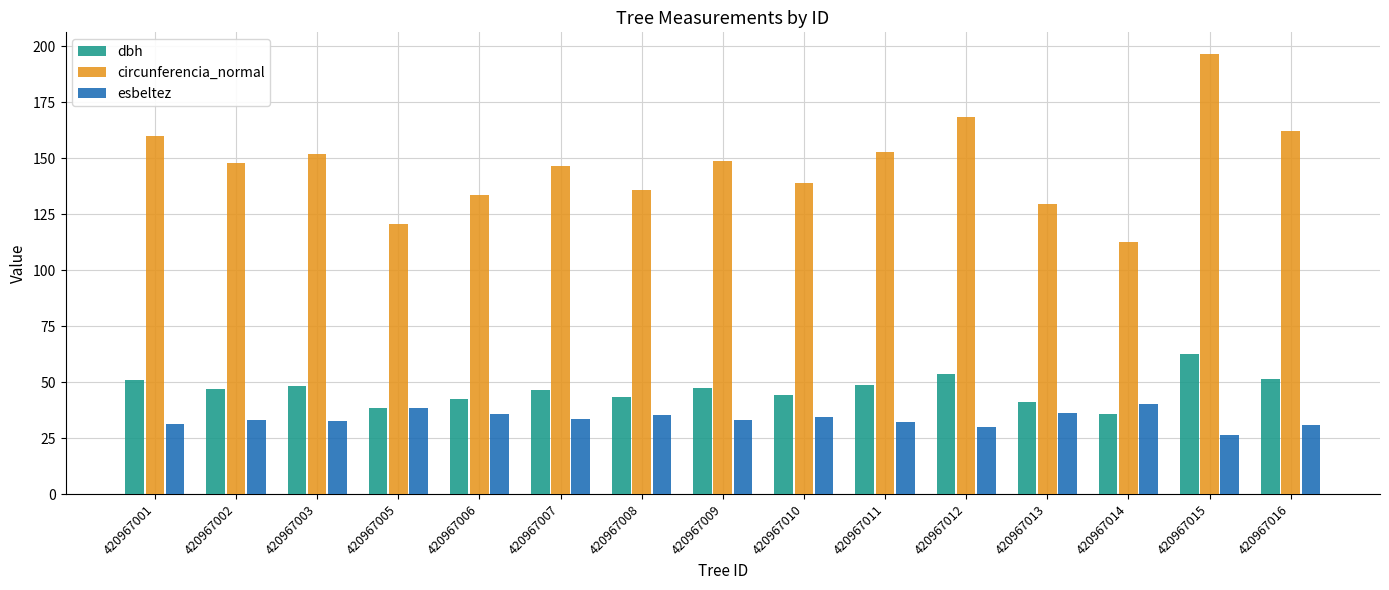

At 420967012, list the series in order from smallest to largest.

esbeltez, dbh, circunferencia_normal